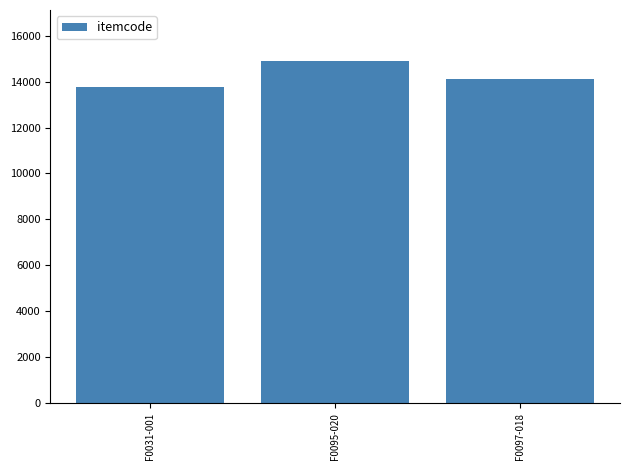

What is the label of the 1st bar from the right?

F0097-018